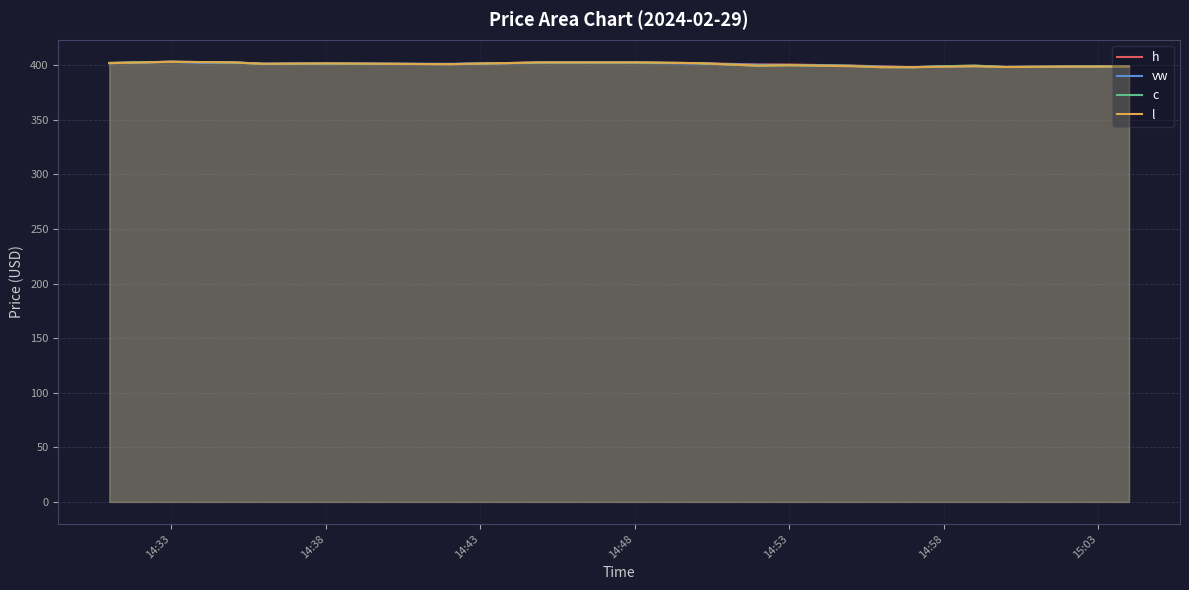

How many data points in l are above 400?

10